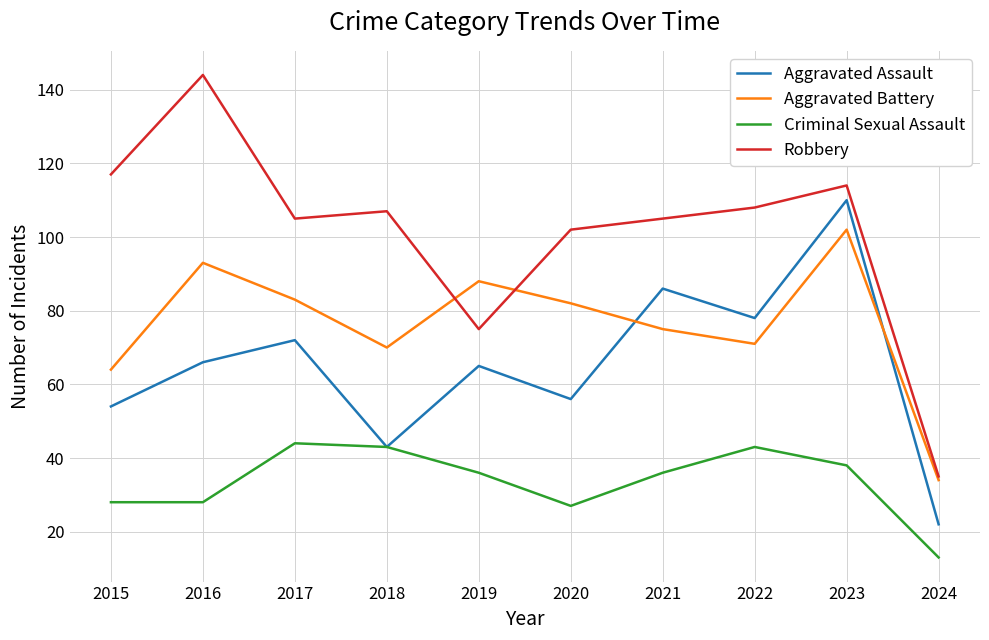

What is the difference between the highest and lowest values at 2015?

89